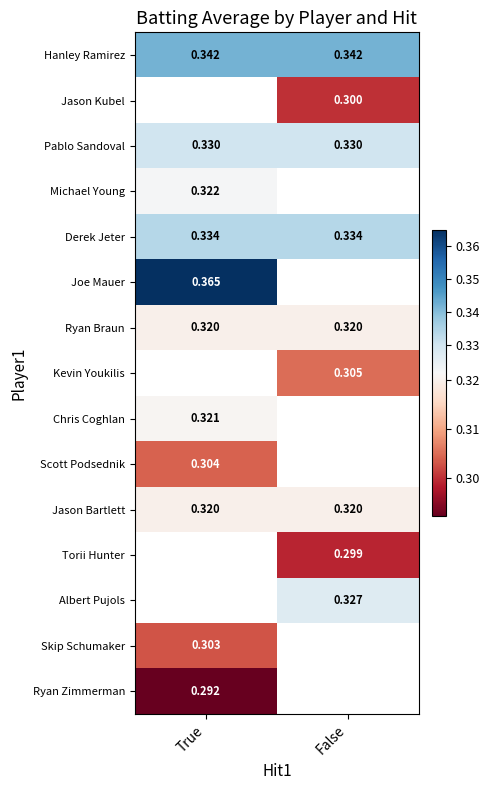

What is the maximum value shown in the chart?

0.4